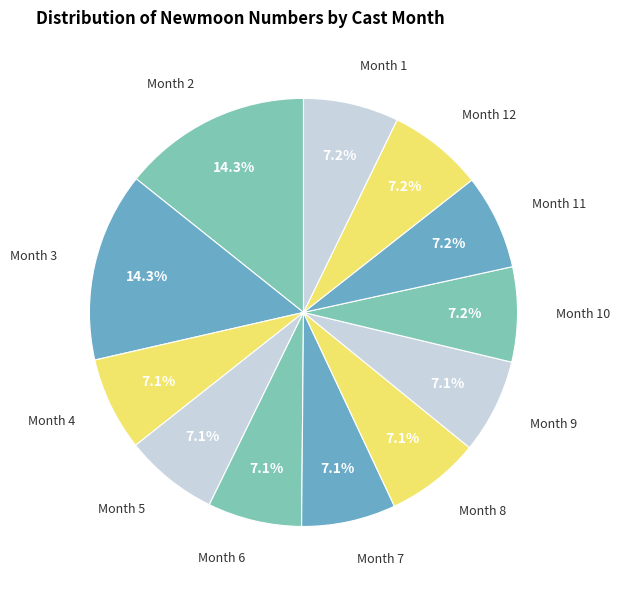

Count the number of slices in the pie.

12